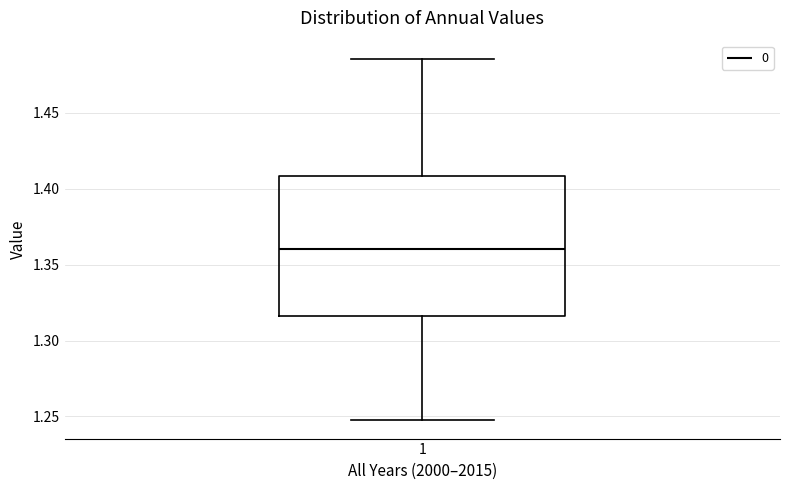

Read this box plot against the y-axis: the position of the median line, the range covered by the box, and the ends of both whiskers. The values are not printed on the chart, so give them approximately, as read against the axis.

median 1.360, box 1.315 to 1.410, whiskers 1.245 to 1.485